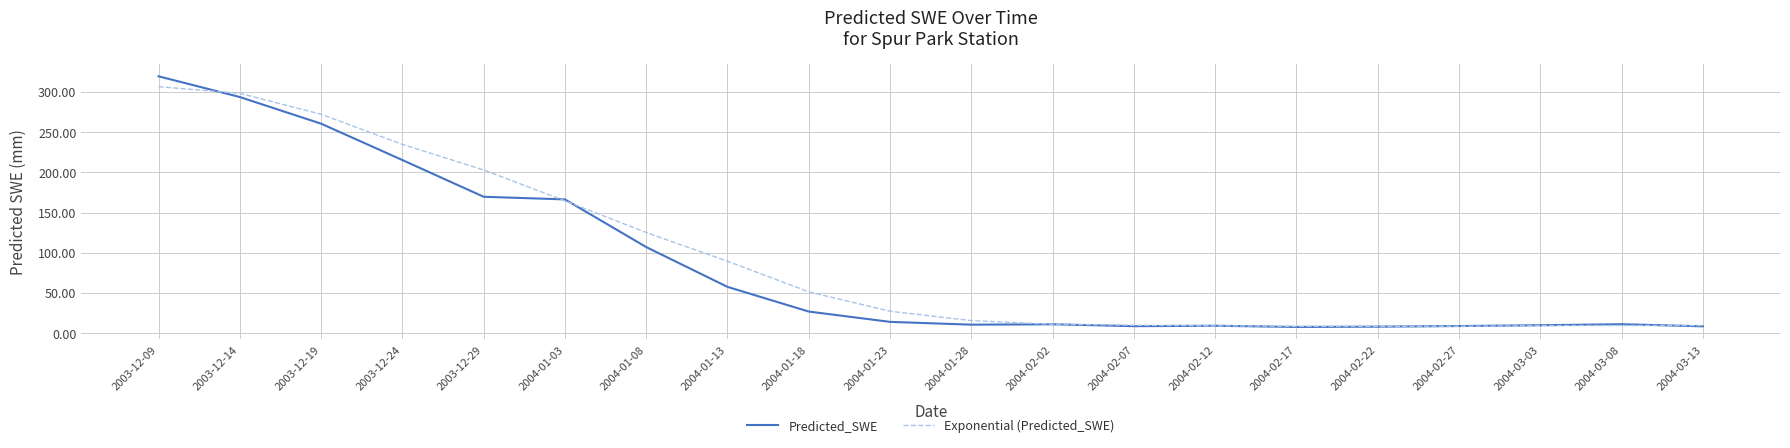

What is the highest value of the Predicted_SWE series?

319.5